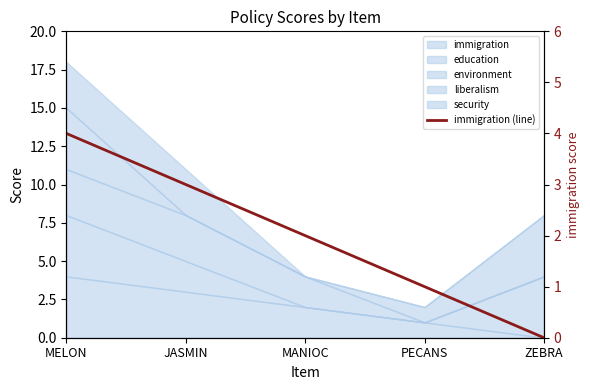

Where is the data nearest to the value 2?

MANIOC